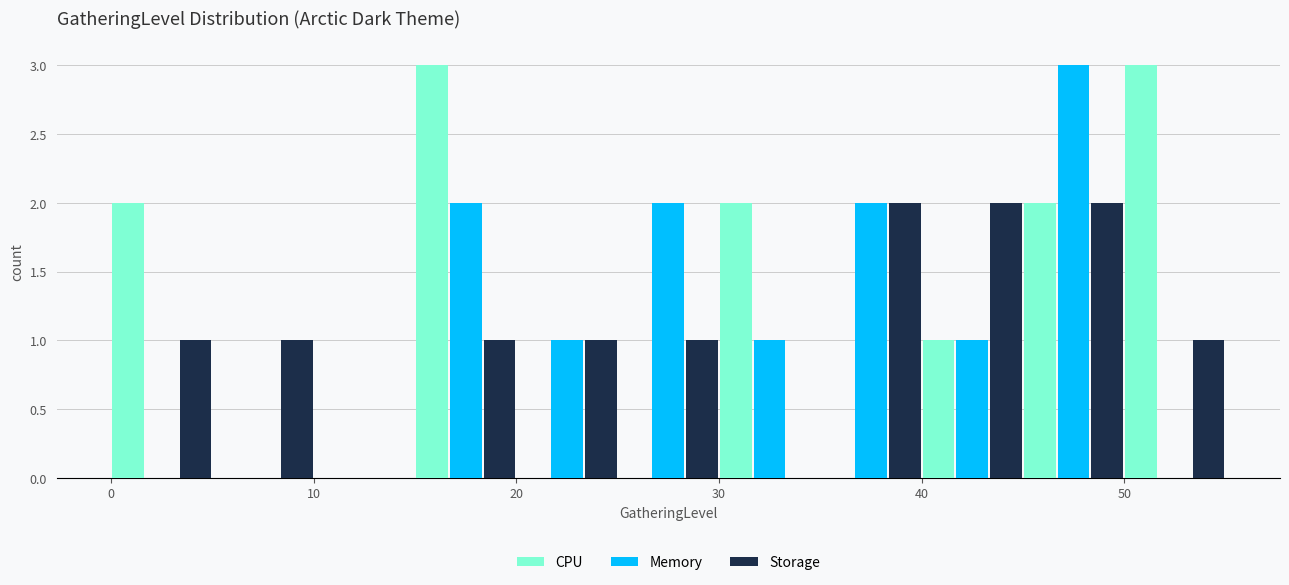

In the Memory series, which range on the x-axis has the tallest bar?

45 to 50